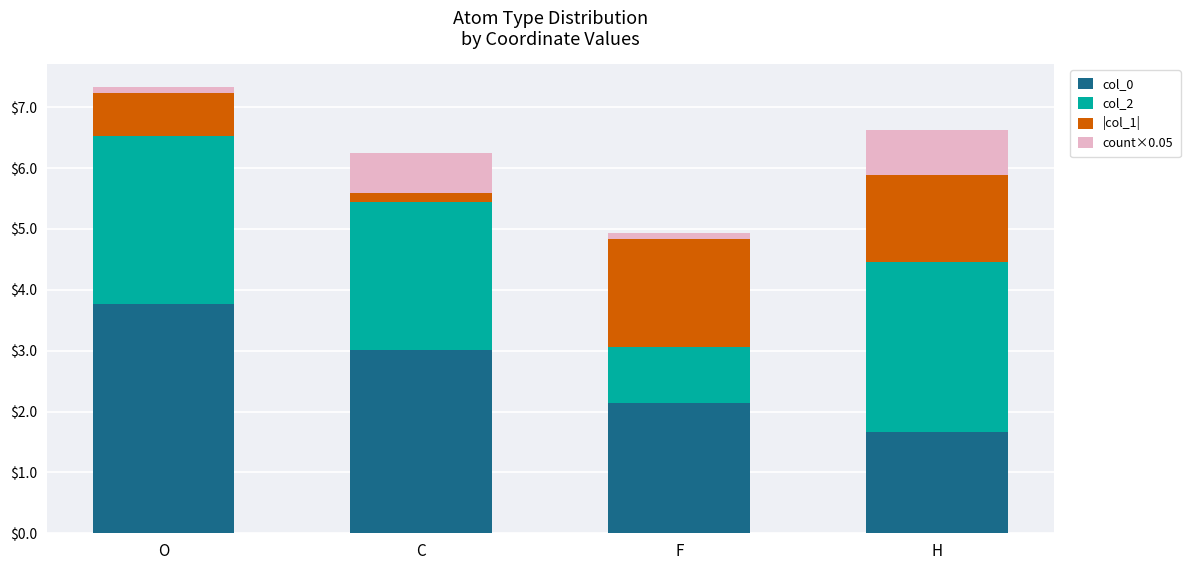

Where is col_0 nearest to the value 2?

F